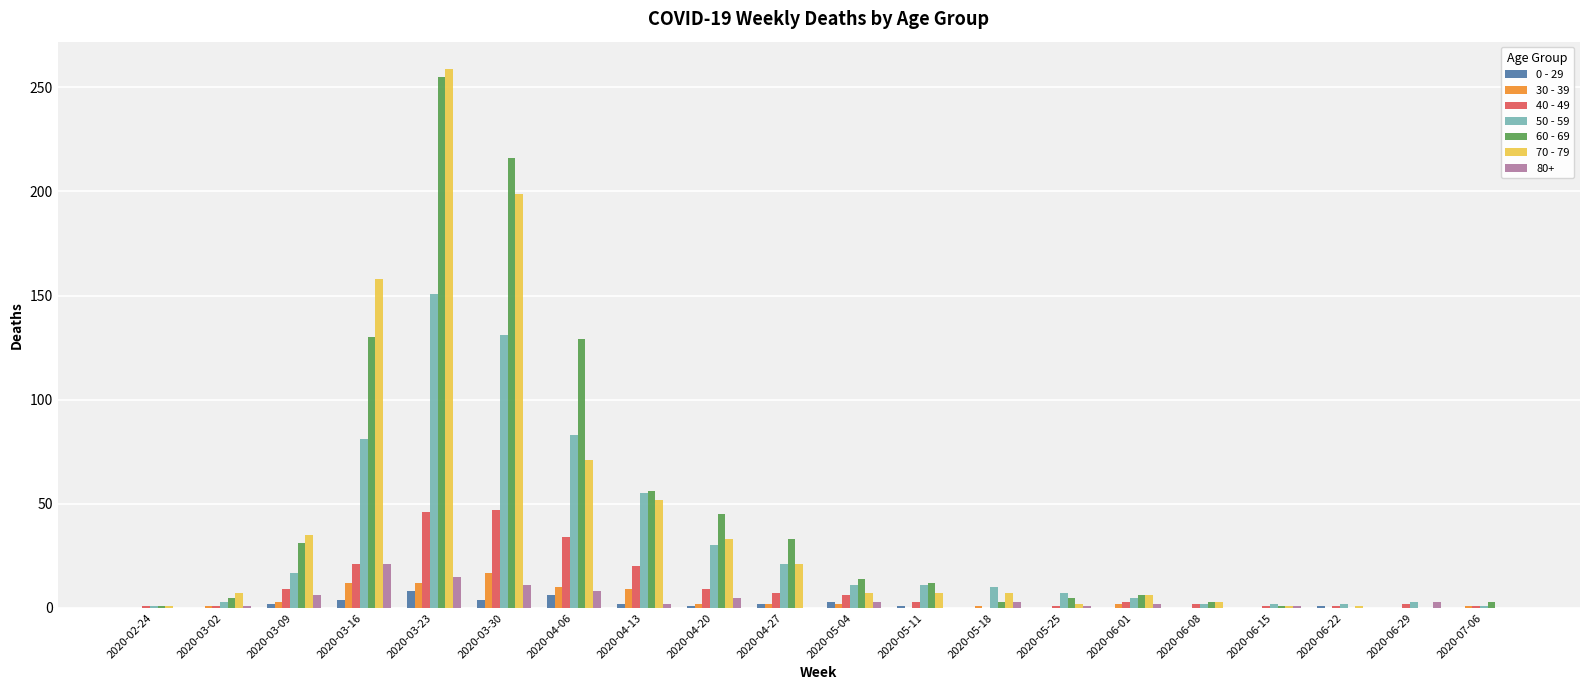

What is the total value across all series at 2020-03-23?

746